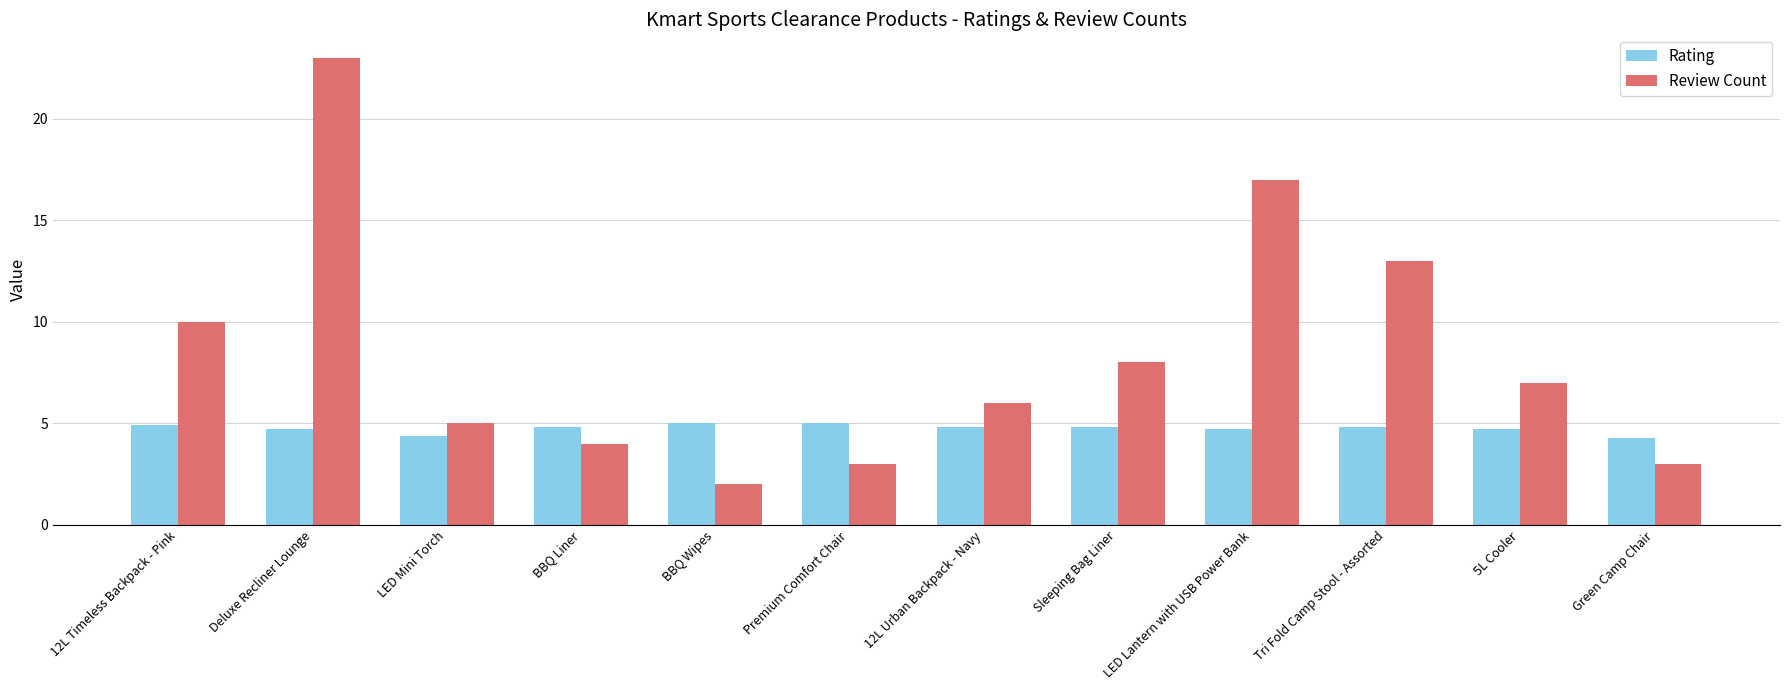

What is the total value across all series at LED Mini Torch?

9.4